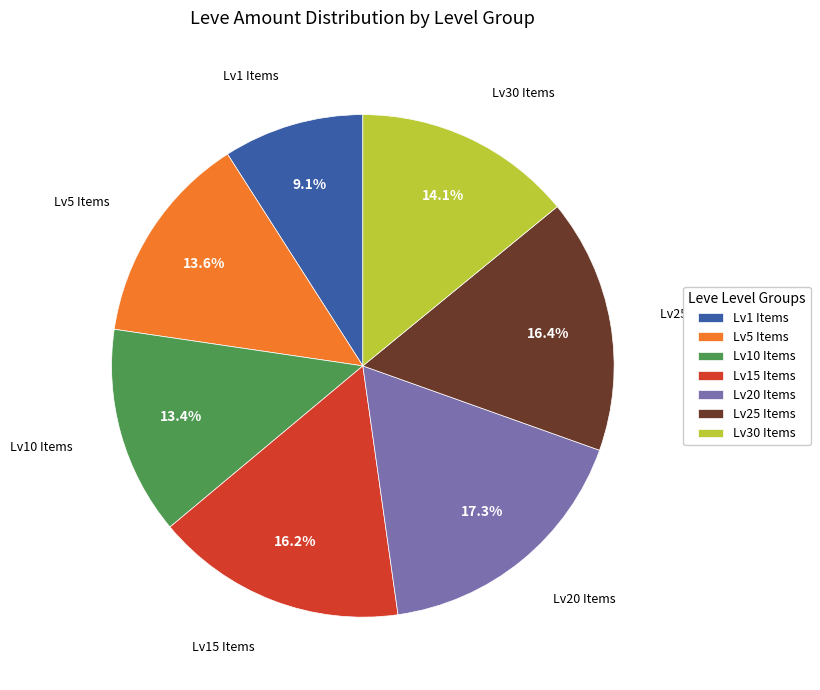

What portion of the pie excludes Lv5 Items?

86.4%